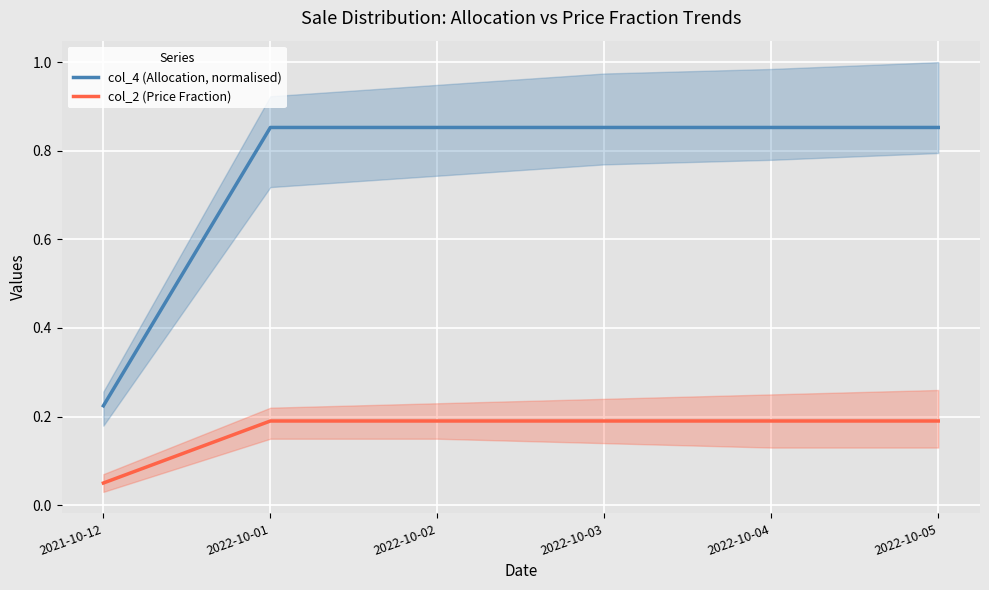

What is the difference between the second highest and minimum values in the col_4 (Allocation, normalised) series?

0.6